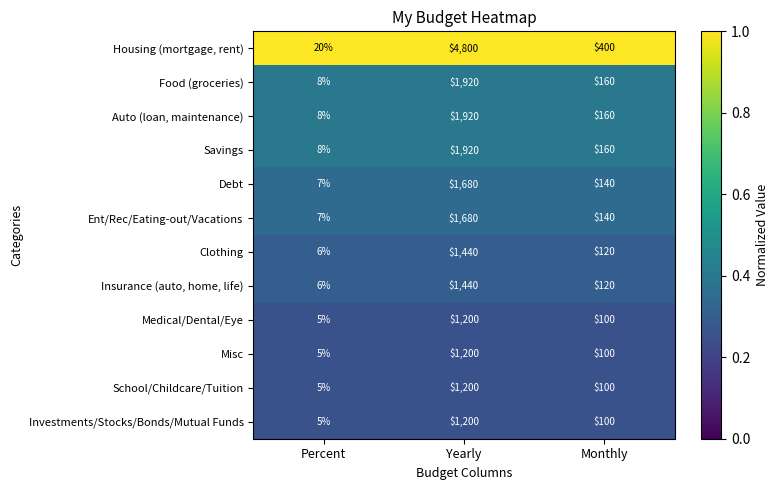

At which category is the sum across all series the highest?

Yearly